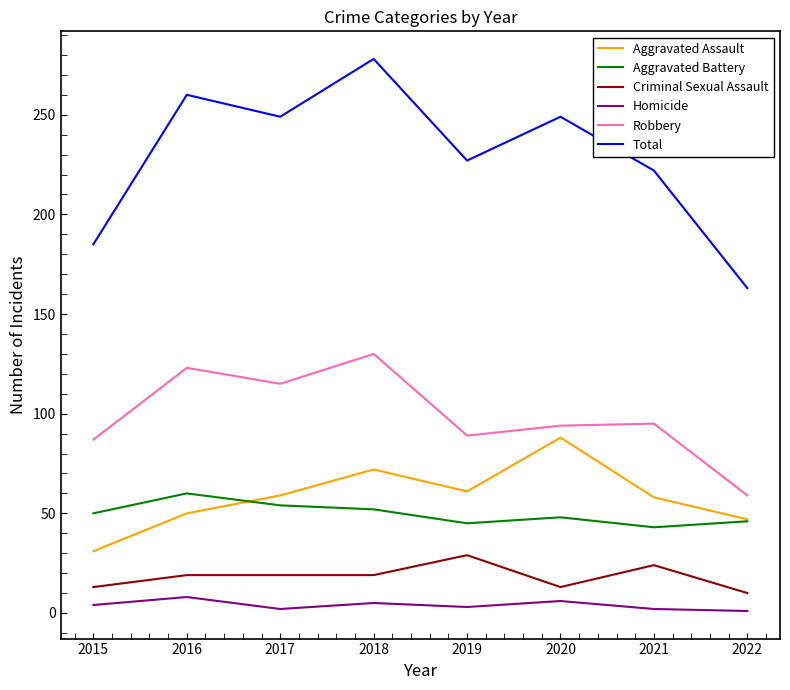

Which category has the highest value across all series?

2018